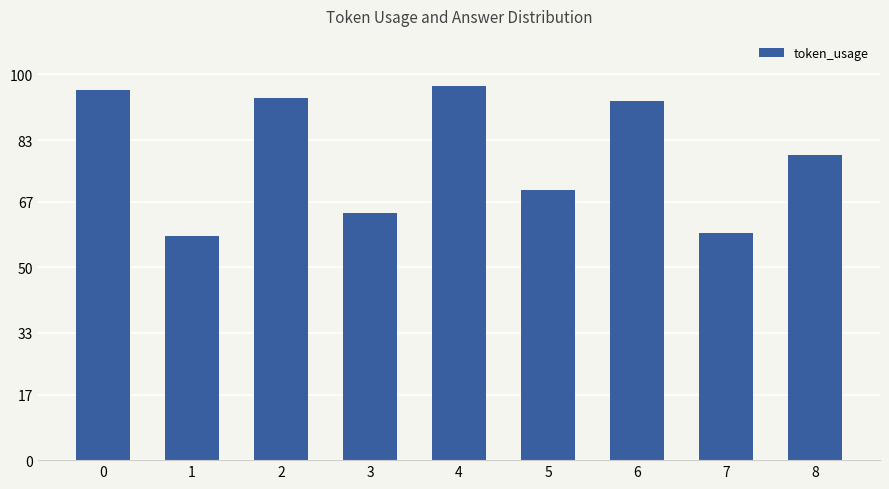

How many distinct data groups are displayed?

1